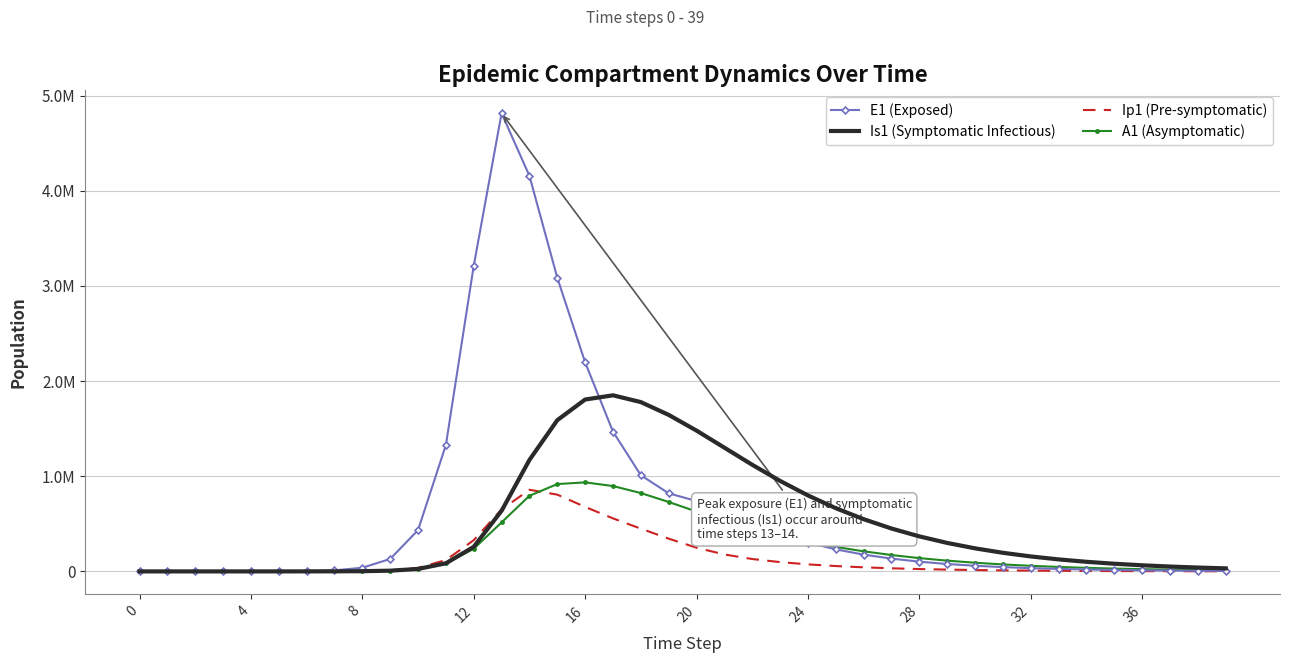

What are all the series names shown in the legend?

E1 (Exposed), Is1 (Symptomatic Infectious), Ip1 (Pre-symptomatic), A1 (Asymptomatic)